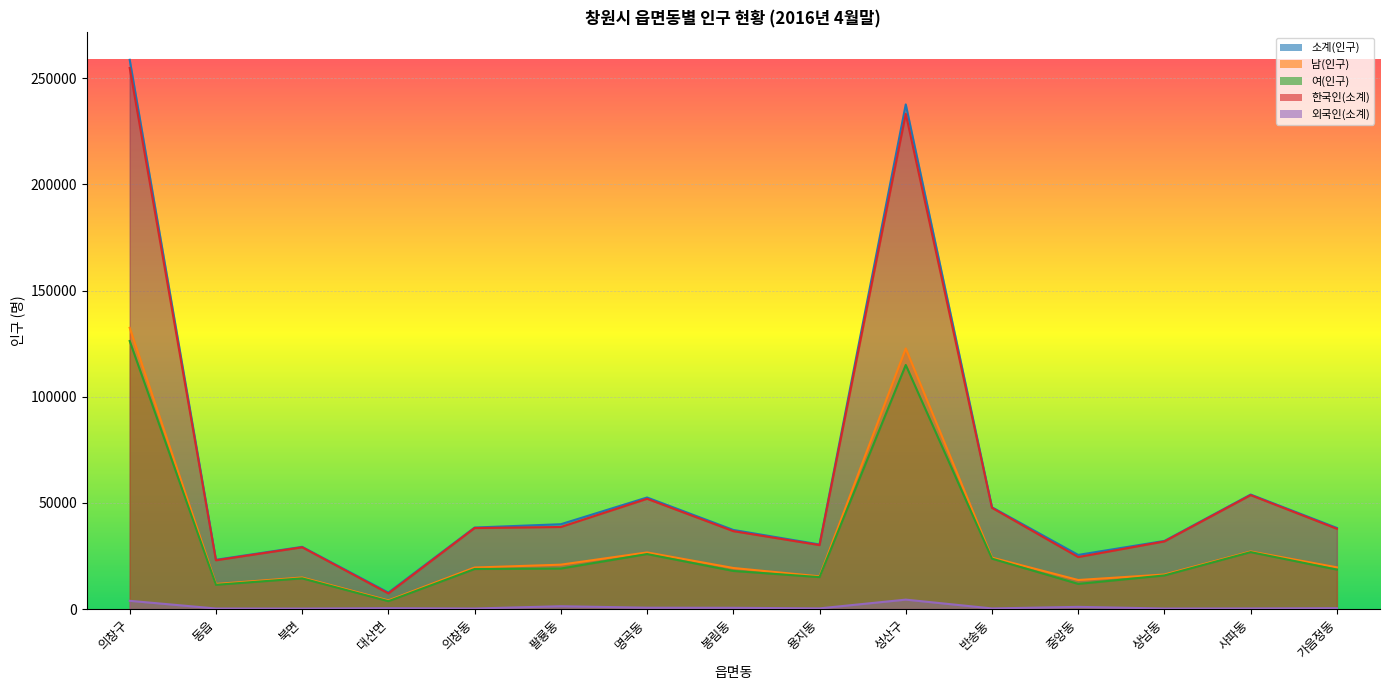

What is the spread (max minus min) of values at 봉림동?

36678